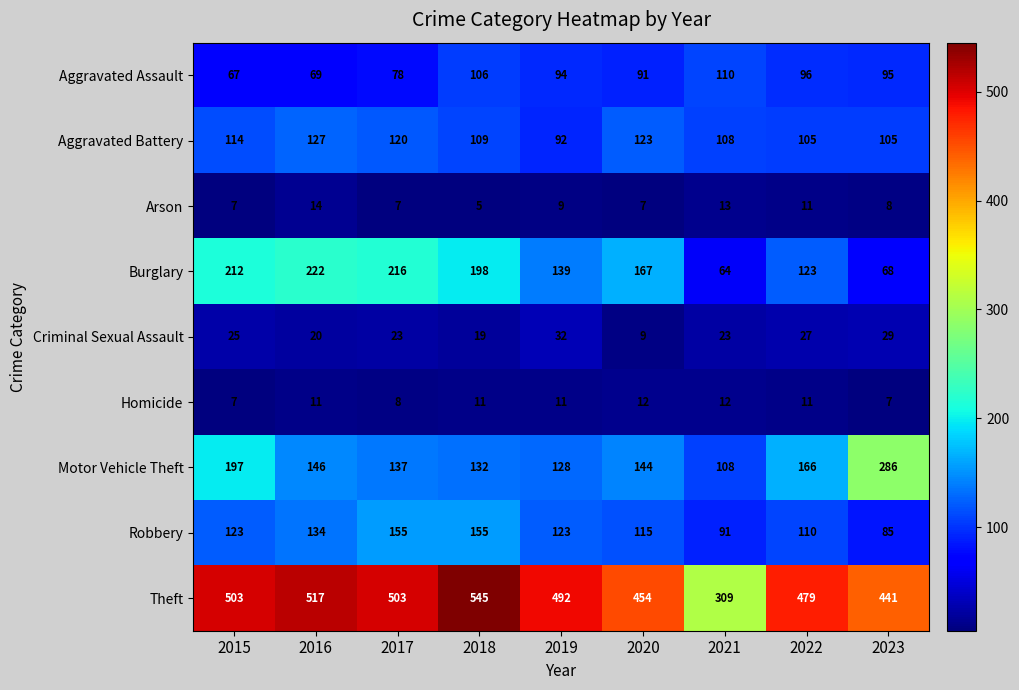

Between 2018 and 2020, which series saw the biggest shift?

Theft